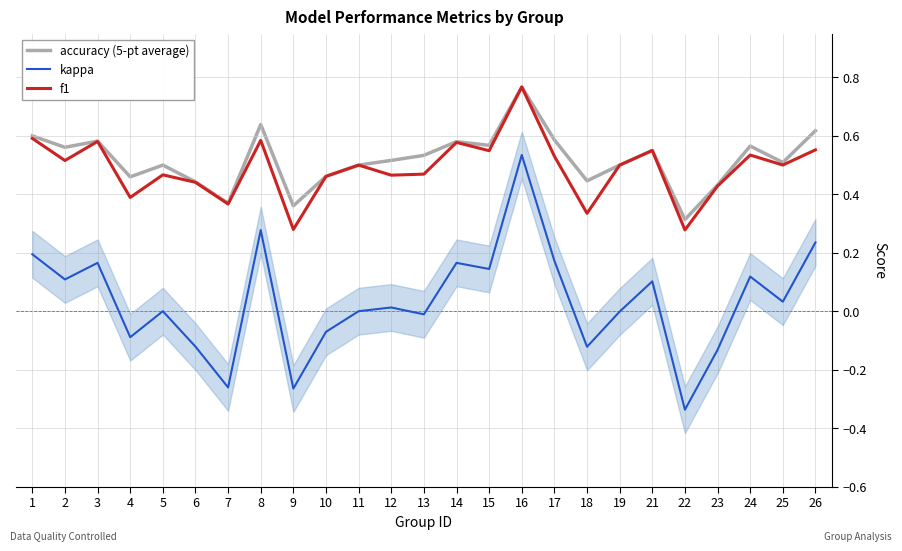

Count the number of categories in the chart.

25